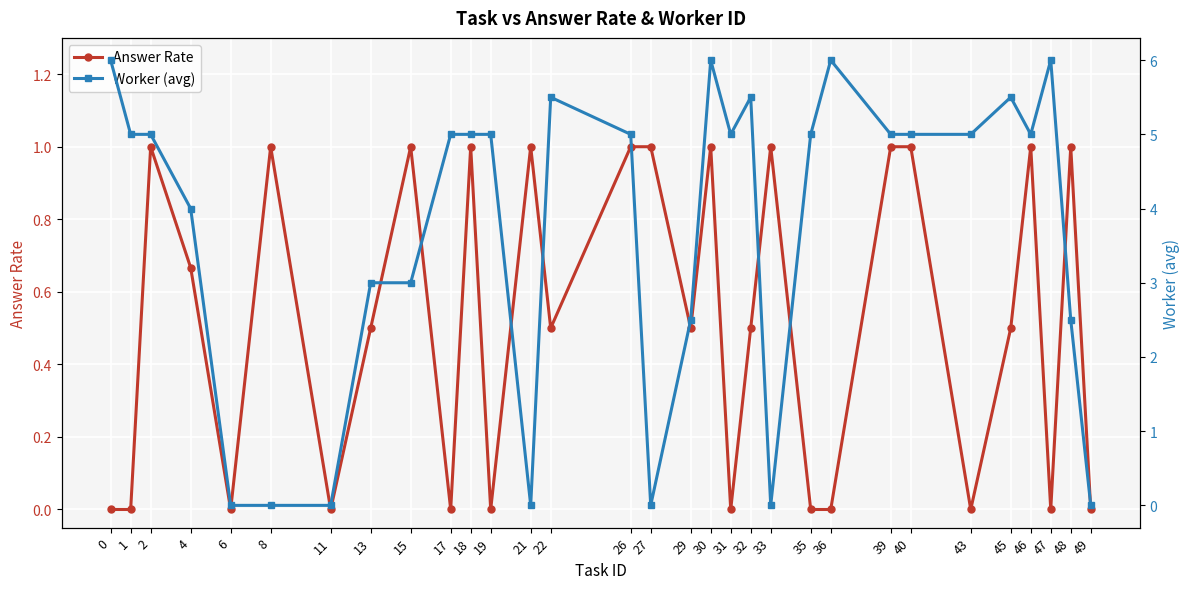

How many interior local valleys does the Worker (avg) series have?

5